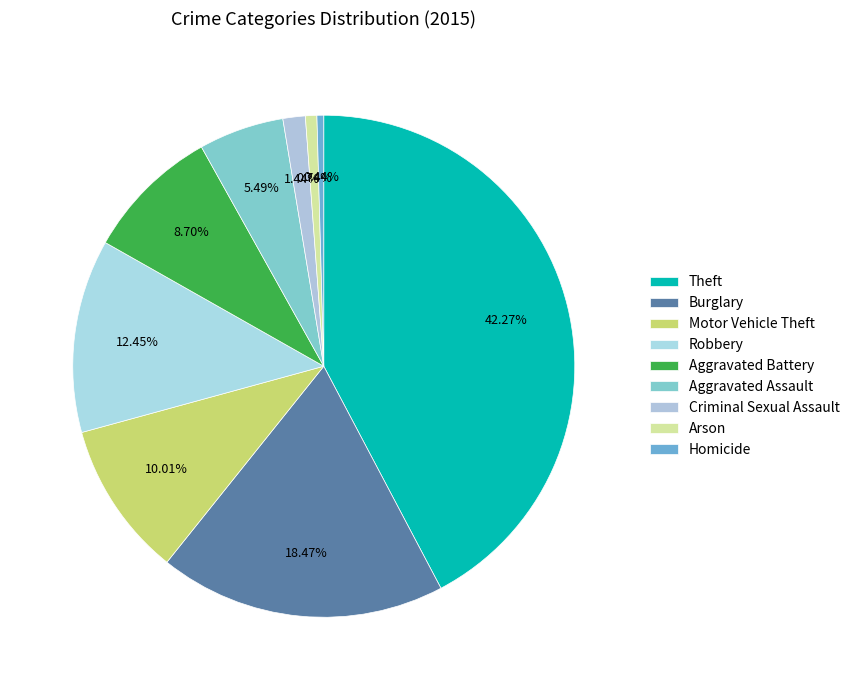

Approximately how many times larger is the value at Burglary compared to Aggravated Assault?

3.4